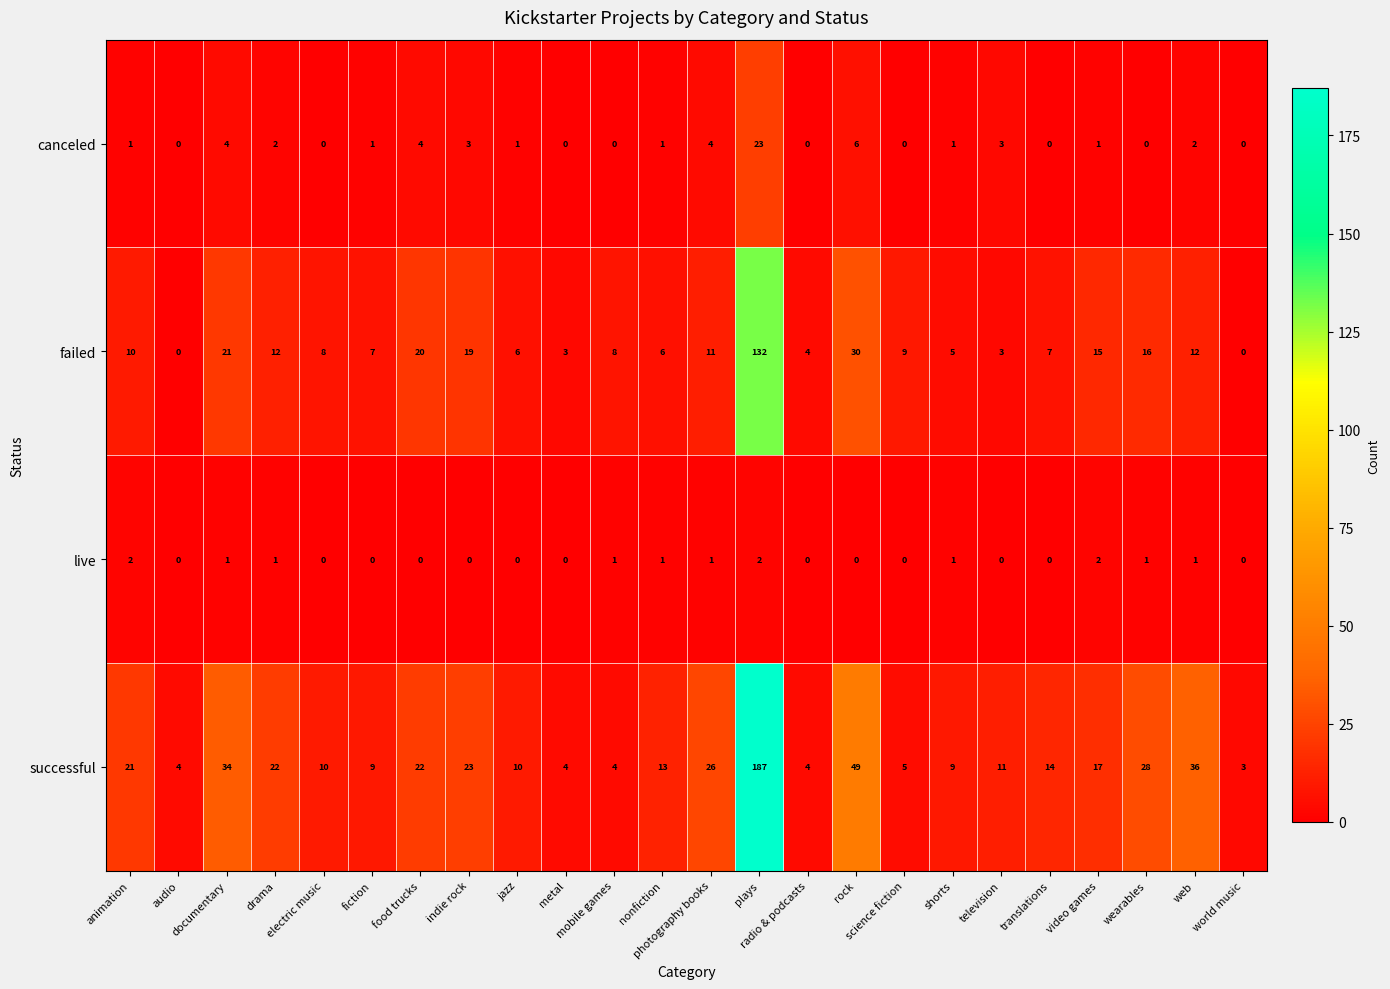

At which category is the sum across all series the highest?

plays